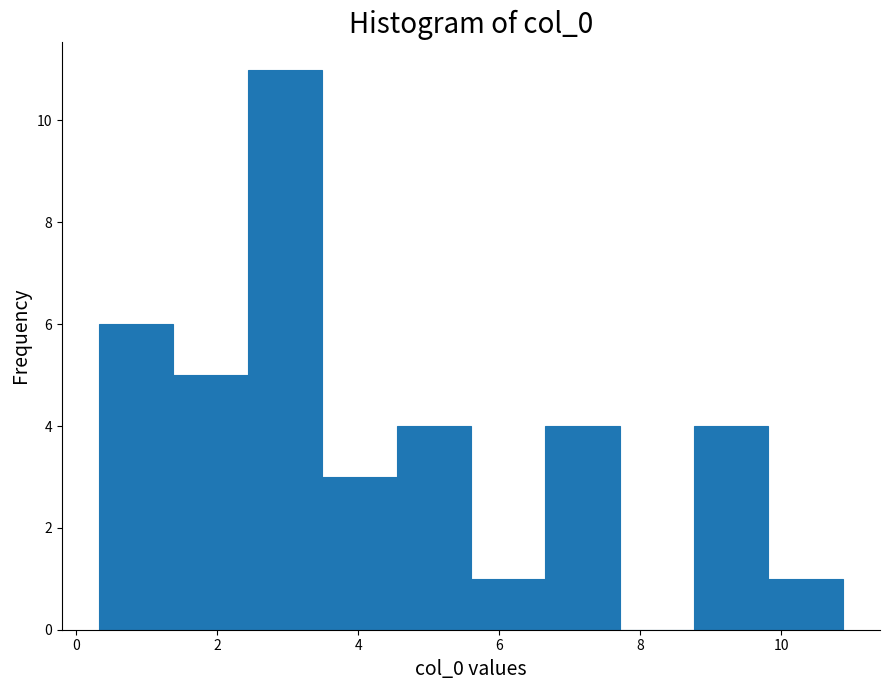

Reading left to right, transcribe this chart: for each bar, give the range it covers on the x-axis and its height. Neither the bar edges nor the heights are printed on the chart, so give them approximately, as read against the axes.

0.4 to 1.4: 6
1.4 to 2.4: 5
2.4 to 3.4: 11
3.4 to 4.6: 3
4.6 to 5.6: 4
5.6 to 6.6: 1
6.6 to 7.8: 4
7.8 to 8.8: 0
8.8 to 9.8: 4
9.8 to 10.8: 1